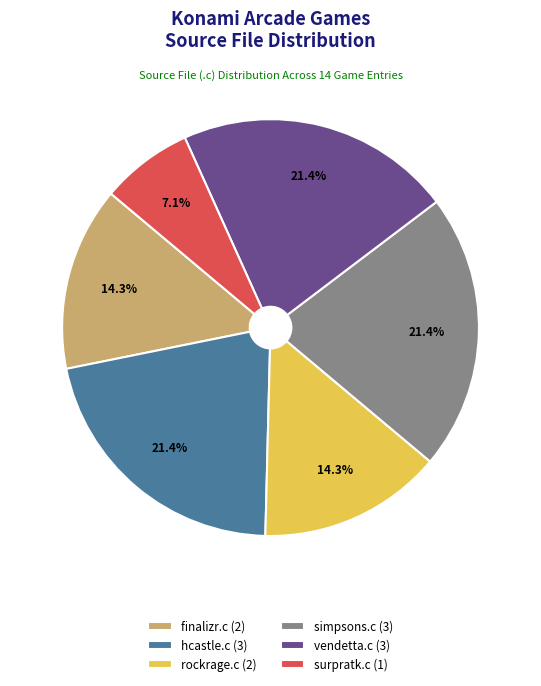

True or false: surpratk.c accounts for 16% of the total.

False